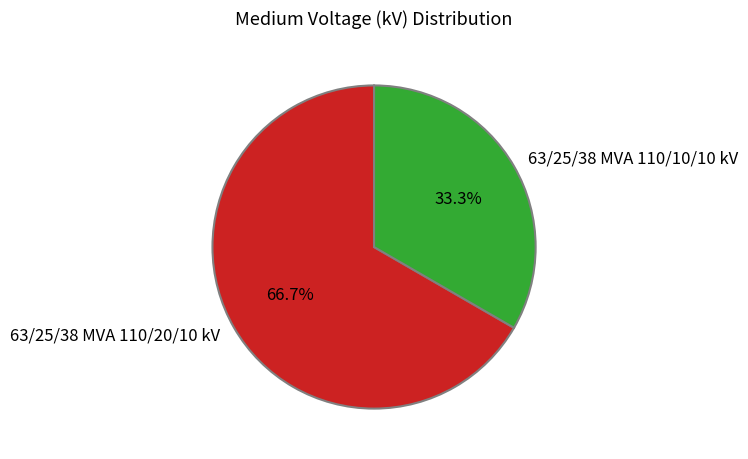

True or false: 63/25/38 MVA 110/20/10 kV accounts for 67% of the total.

True